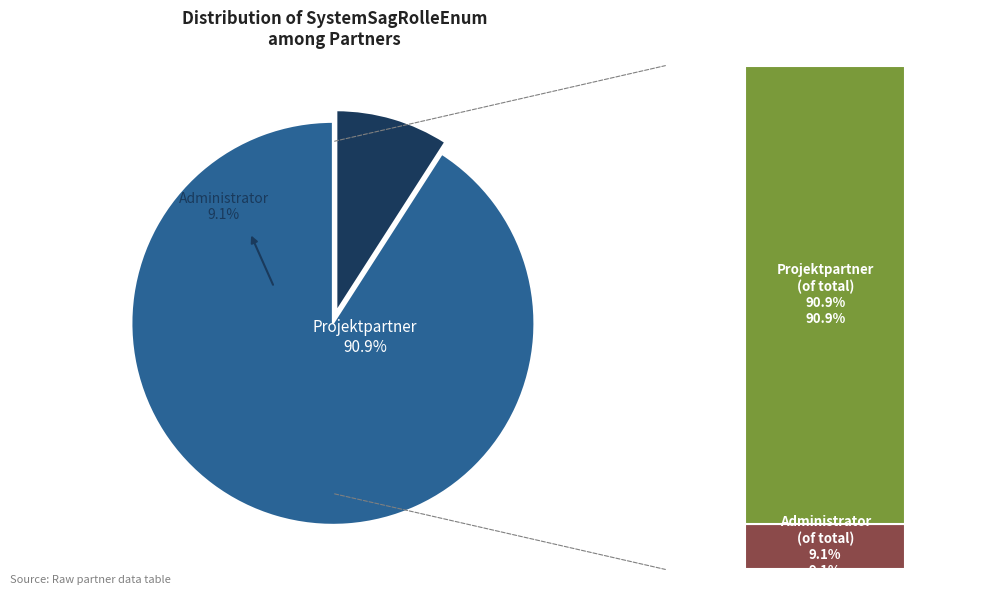

Count the number of slices in the pie.

2